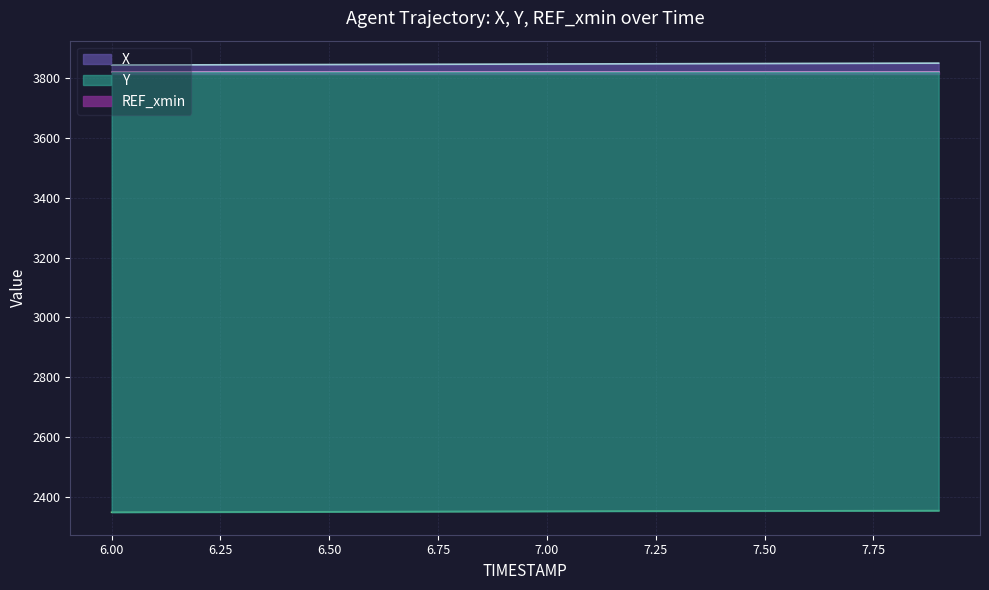

Is the value of X at 6.9 greater than the value of Y at 7.9?

Yes